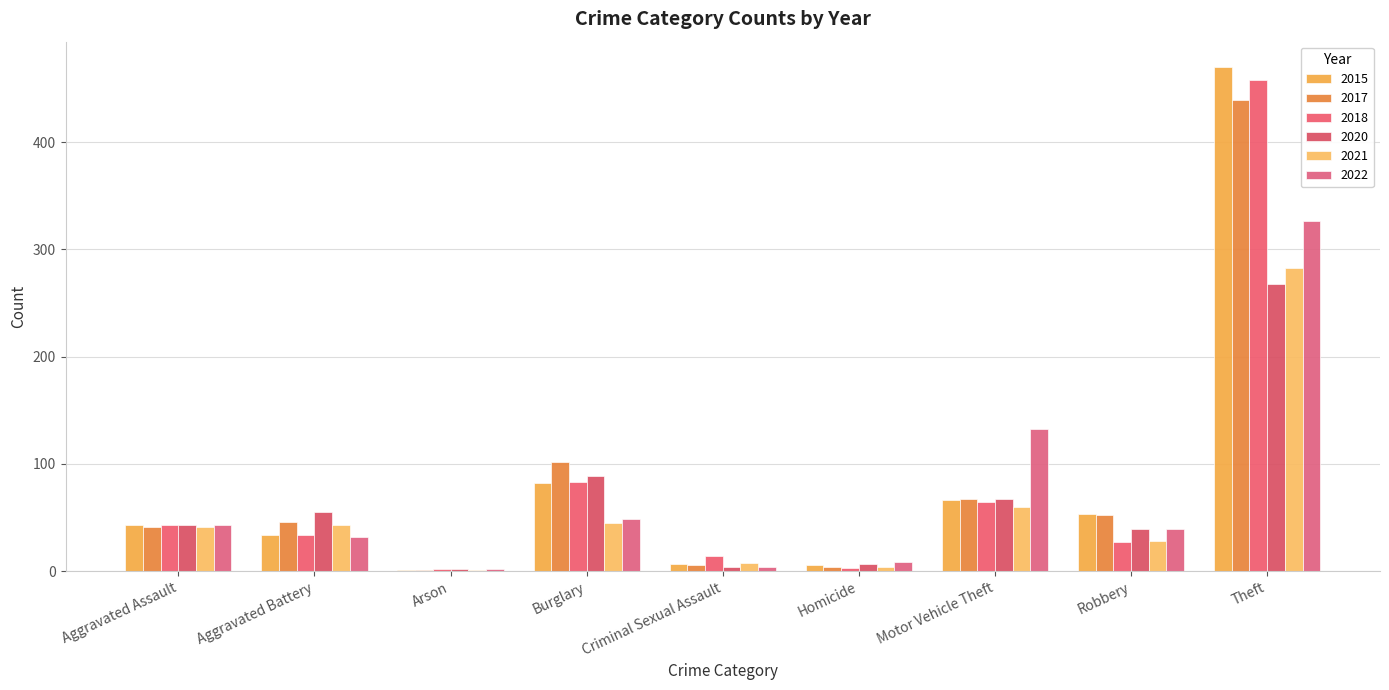

At how many categories does at least one series exceed 131?

2